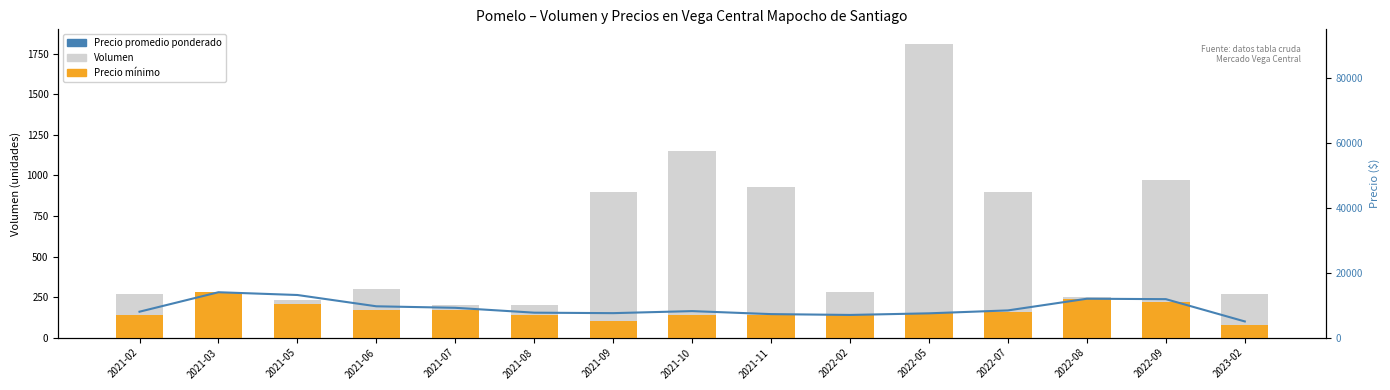

What is the minimum value for Precio mínimo (÷50)?

80.0